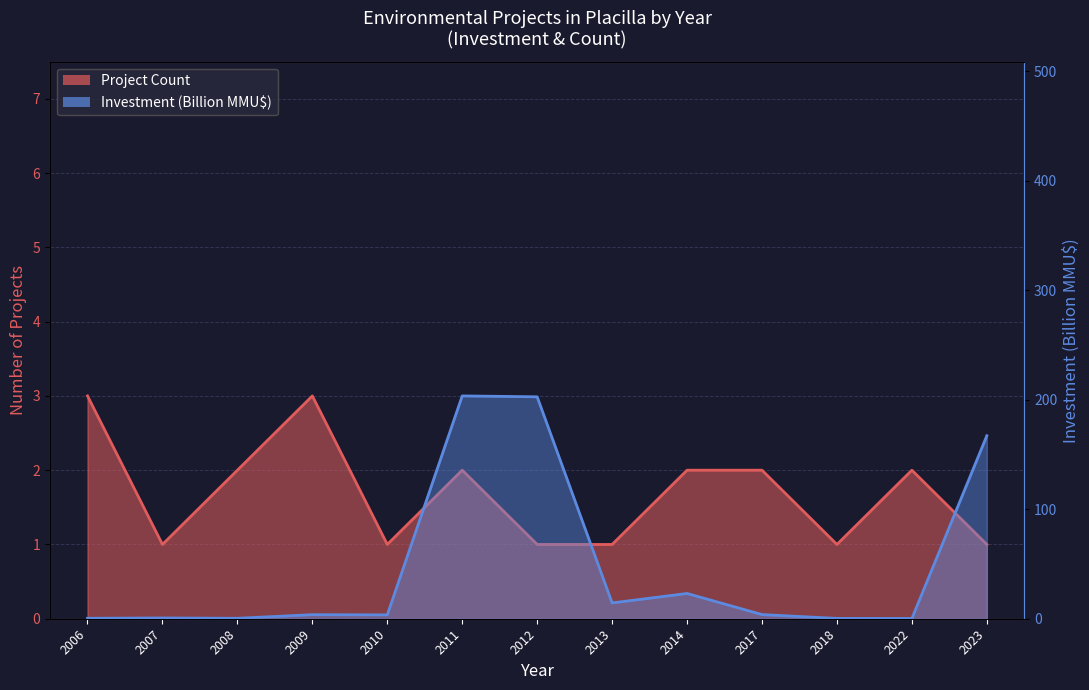

Reading right to left, what are all the values shown in this chart?

Project Count: 1.0	2.0	1.0	2.0	2.0	1.0	1.0	2.0	1.0	3.0	2.0	1.0	3.0
Investment (MMU$): 167.0	0.2	0.3	3.8	23.1	14.4	202.6	203.4	3.5	3.7	0.4	0.7	0.4